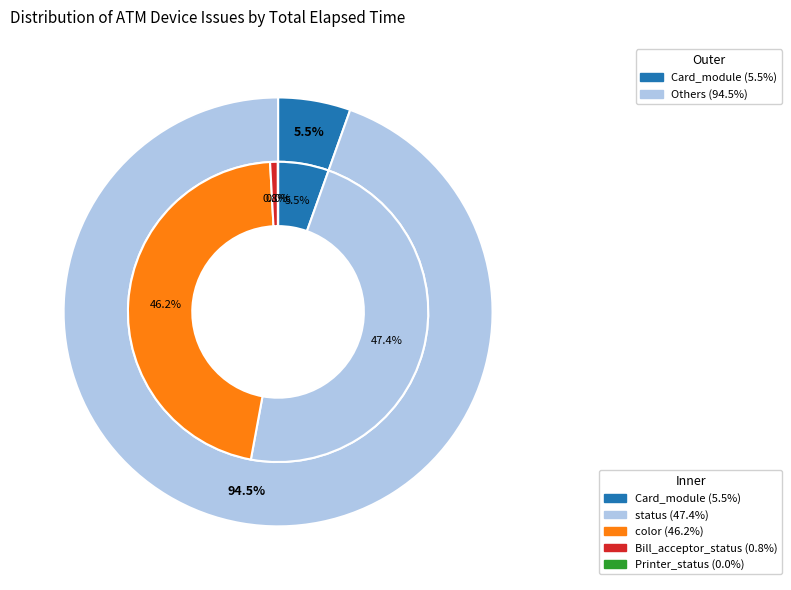

Does 5 account for over 50% of the chart?

No